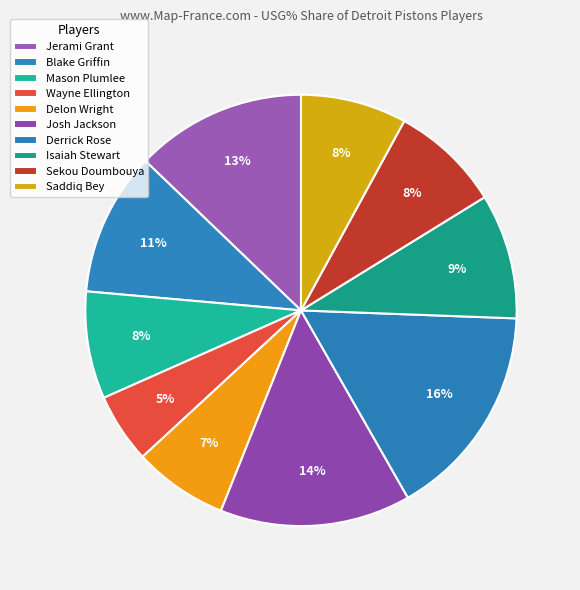

Is there a majority slice in this chart?

No